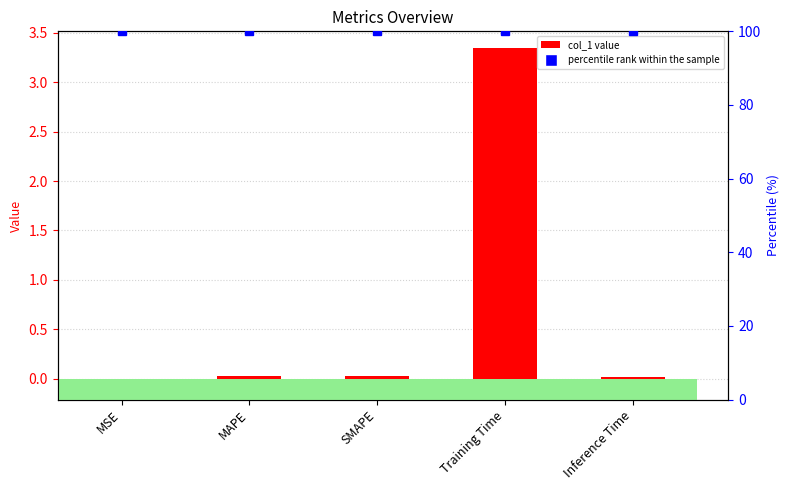

What is the value of the percentile rank within the sample bar at the 3rd from the left?

100.0